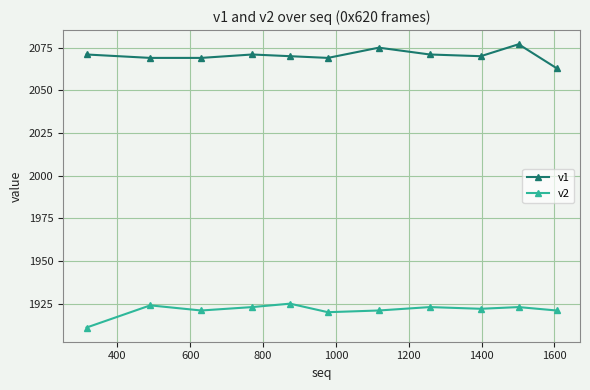

True or false: v2 and v1 cross at least once.

False